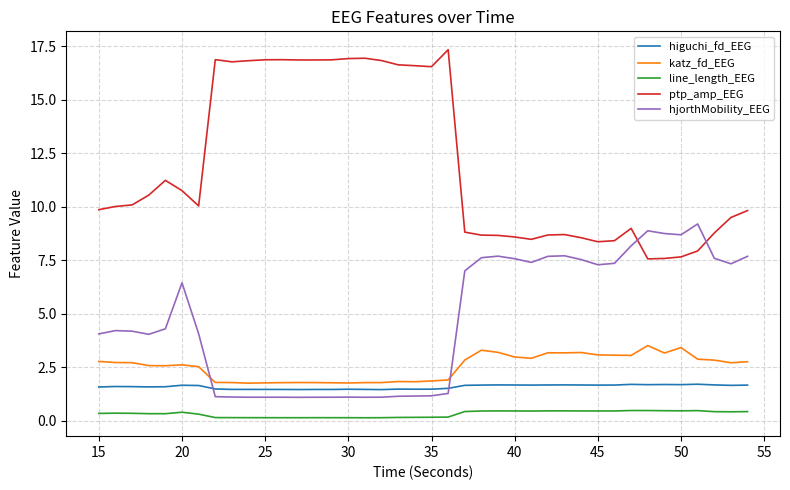

How many lines are shown in the chart?

5